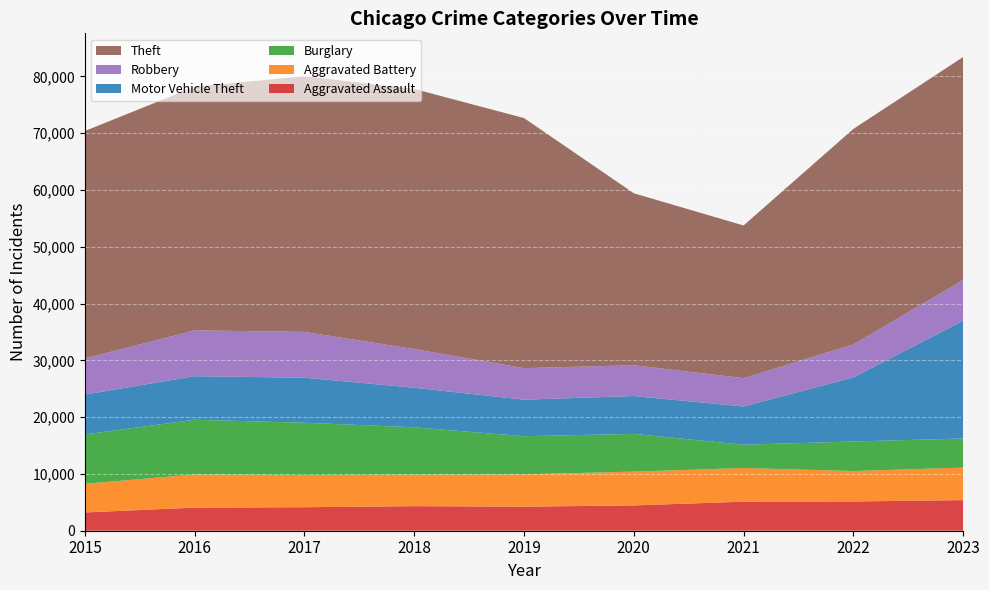

Reading left to right, extract all data points from this chart.

Aggravated Assault: 3220	4067	4137	4325	4236	4458	5108	5149	5391
Aggravated Battery: 5051	5842	5681	5554	5688	5953	5934	5362	5722
Burglary: 8684	9629	9197	8323	6713	6633	4103	5199	5122
Motor Vehicle Theft: 7013	7672	7922	6971	6437	6664	6728	11281	20744
Robbery: 6364	8065	8063	6812	5541	5427	4987	5816	7151
Theft: 40041	42886	45019	45794	44038	30280	26881	37928	39268